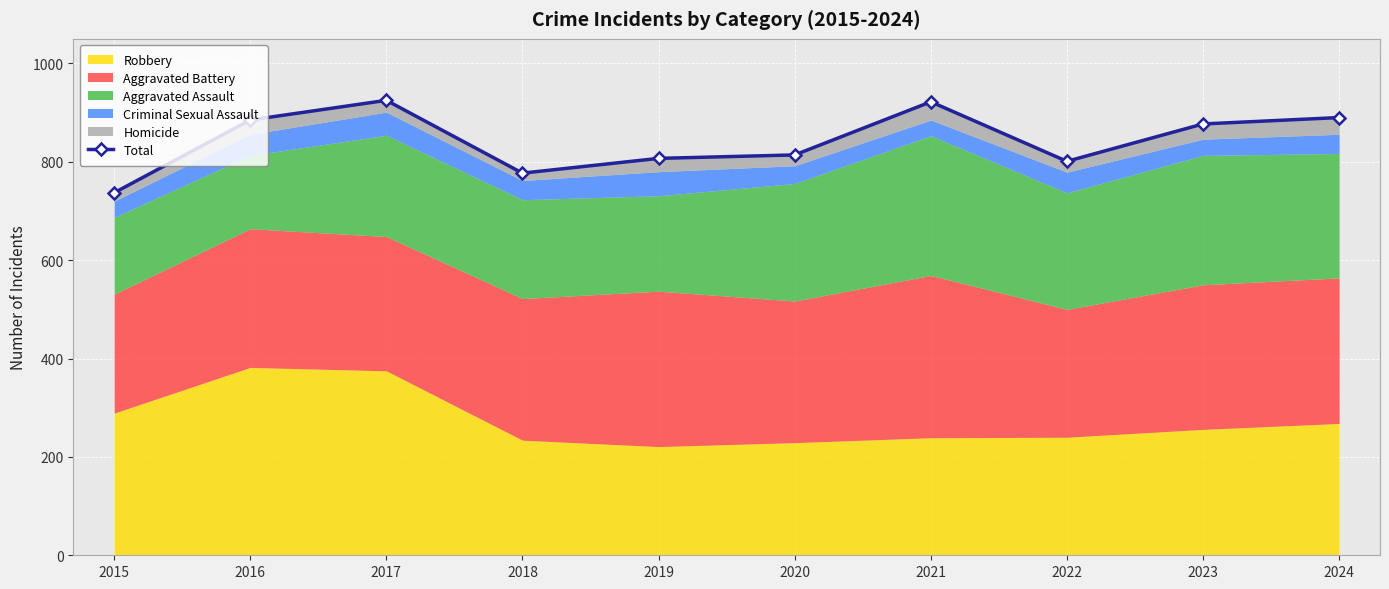

Reading left to right, extract all data points from this chart.

2015=737	2016=885	2017=925	2018=777	2019=807	2020=814	2021=922	2022=801	2023=877	2024=890